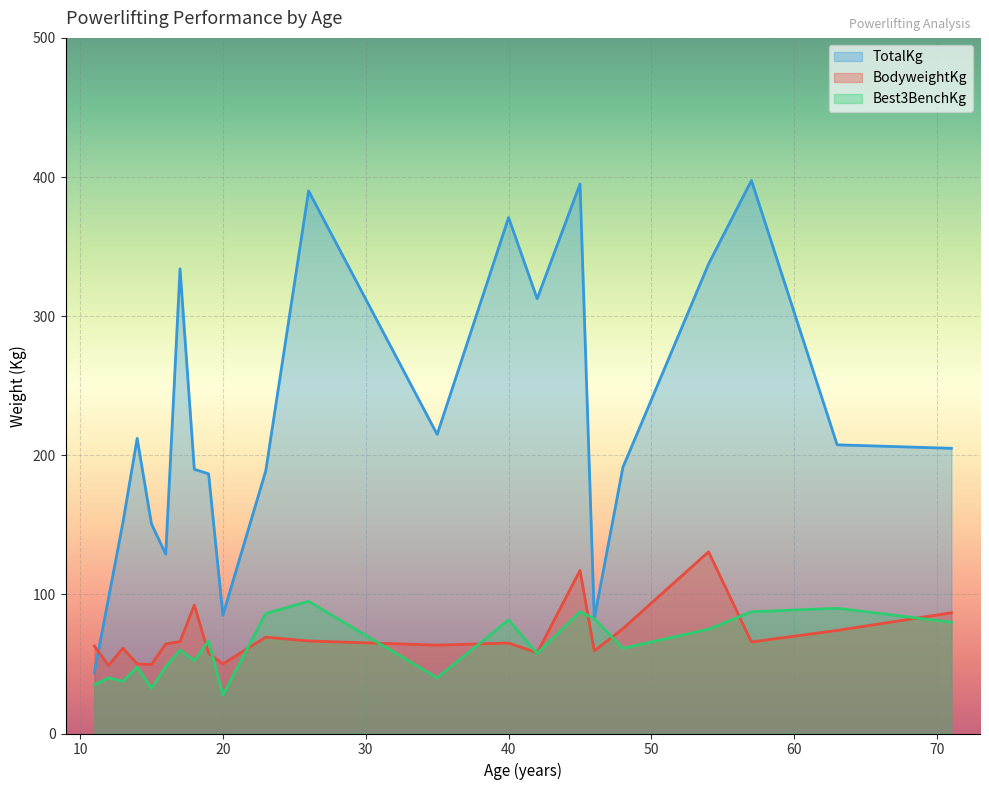

Which series has the largest range (max minus min)?

TotalKg